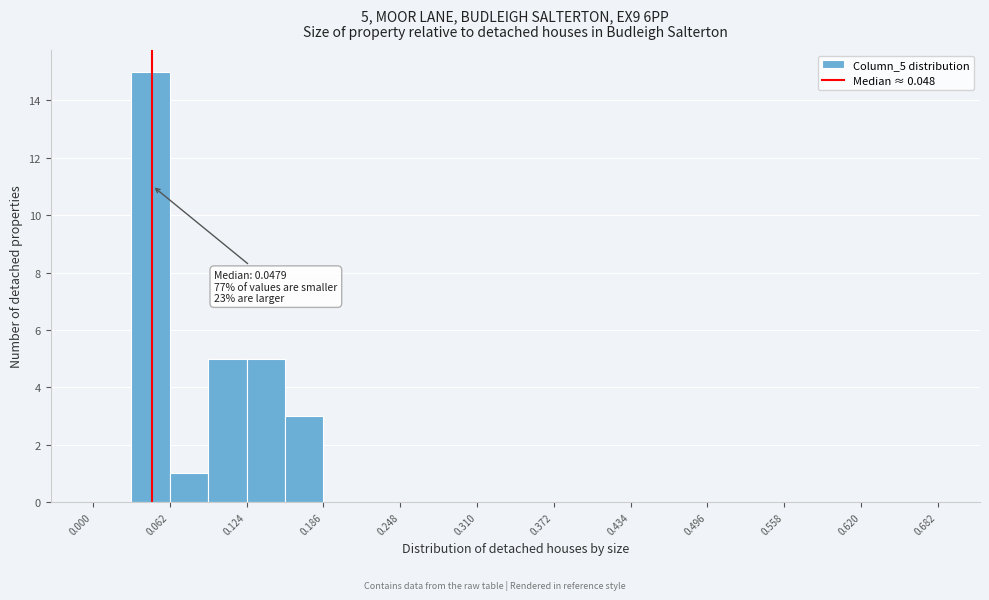

Read against the x-axis, roughly where is the centre of the tallest bar?

0.05